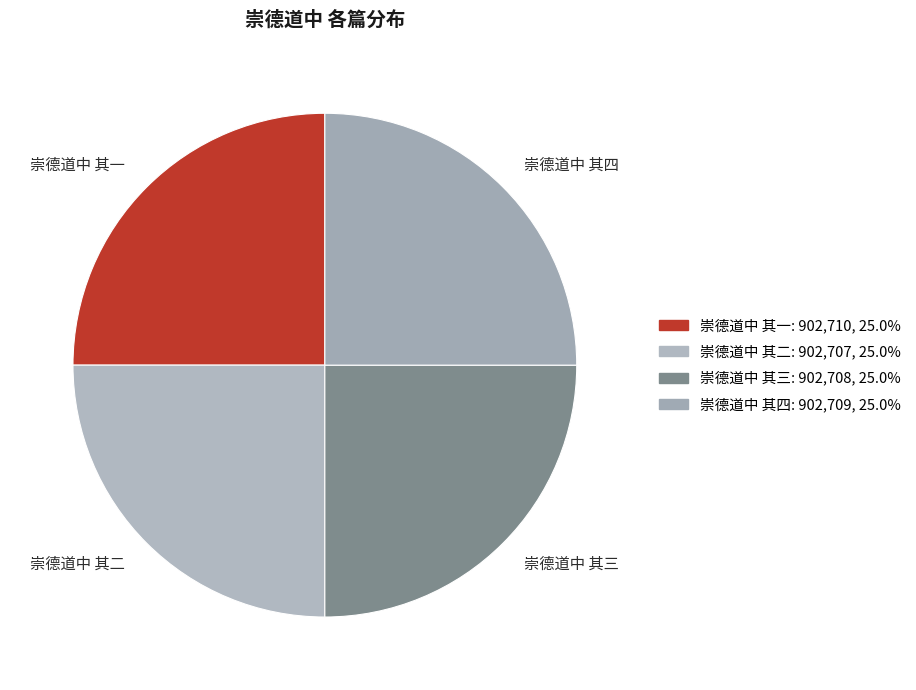

Approximately how many times larger is the value at 崇德道中 其三 compared to 崇德道中 其二?

1.0